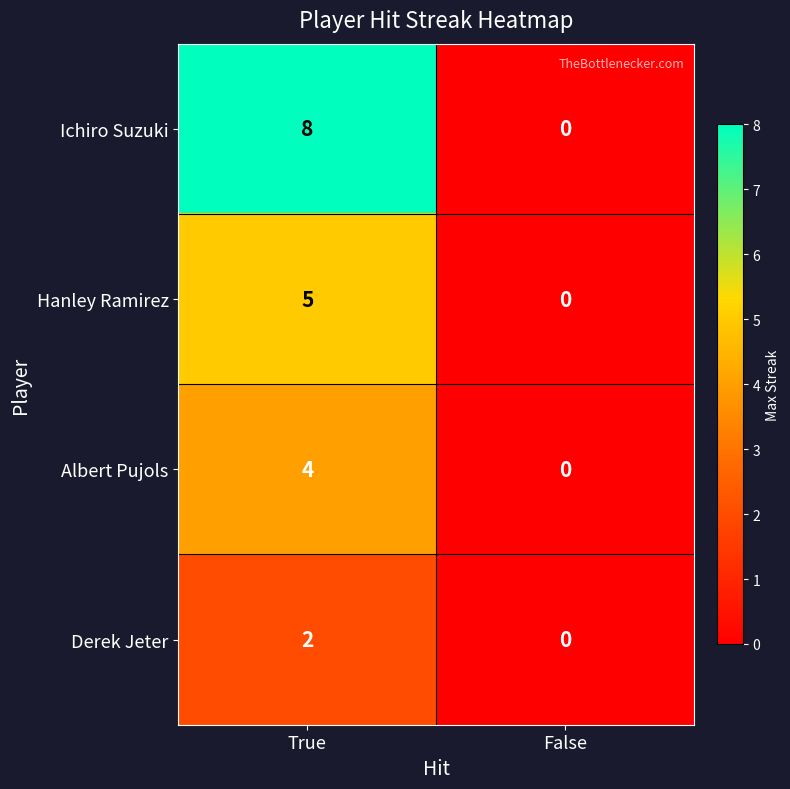

What is the difference between the maximum and minimum values in the Albert Pujols series?

4